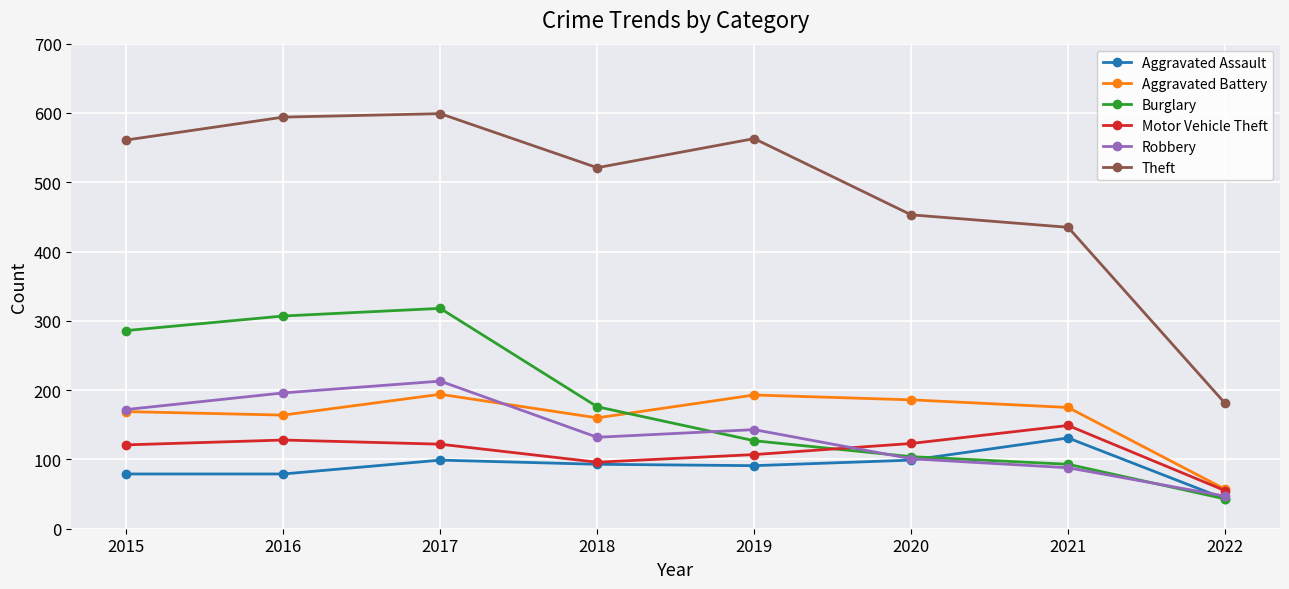

Where does the Robbery series first go above 143?

2015